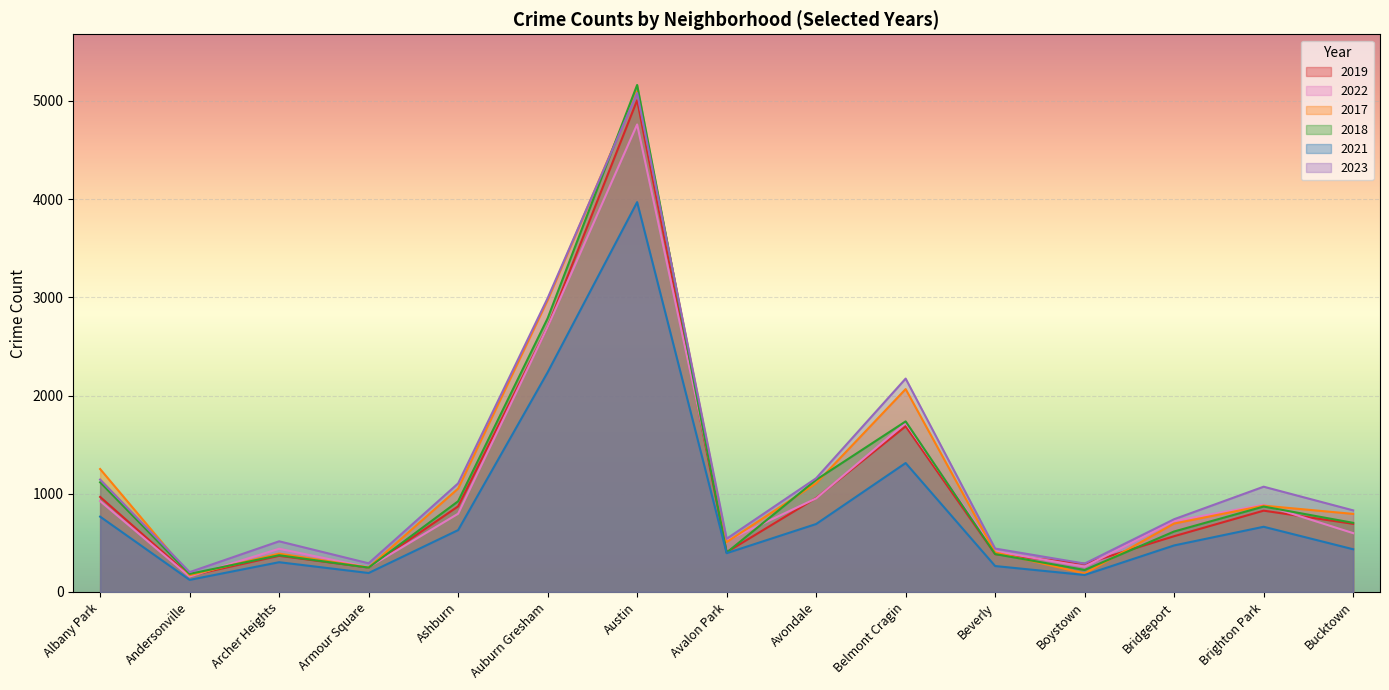

The 2017 series shows 250 at Armour Square. True or false?

True